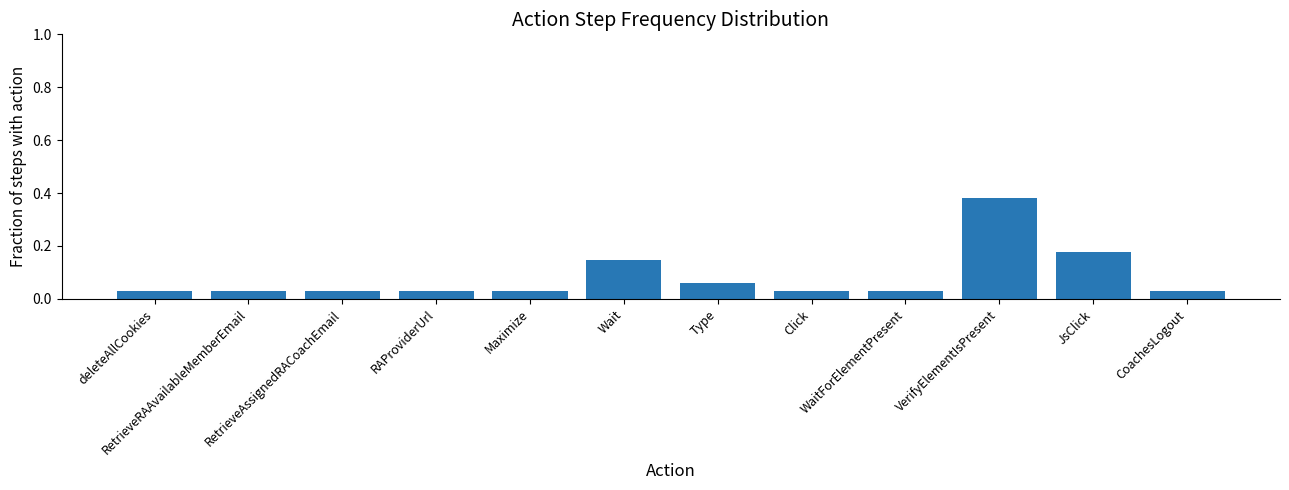

List the labels in order of value, smallest first.

deleteAllCookies, RetrieveRAAvailableMemberEmail, RetrieveAssignedRACoachEmail, RAProviderUrl, Maximize, Click, WaitForElementPresent, CoachesLogout, Type, Wait, JsClick, VerifyElementIsPresent